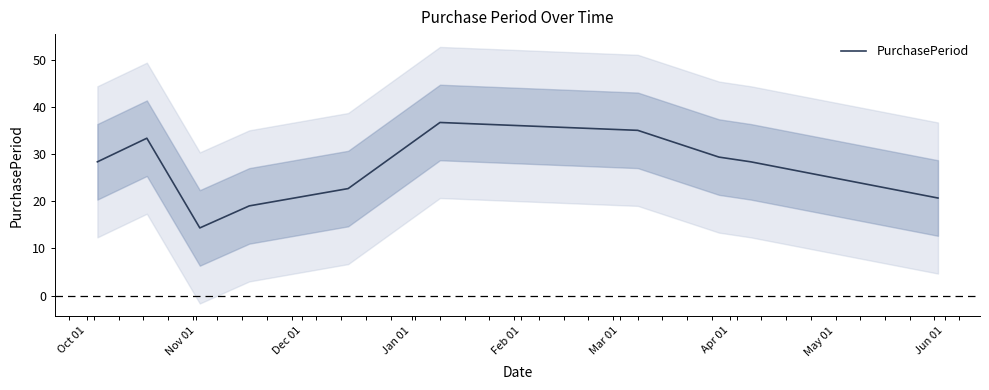

Count the number of data series in this chart.

1